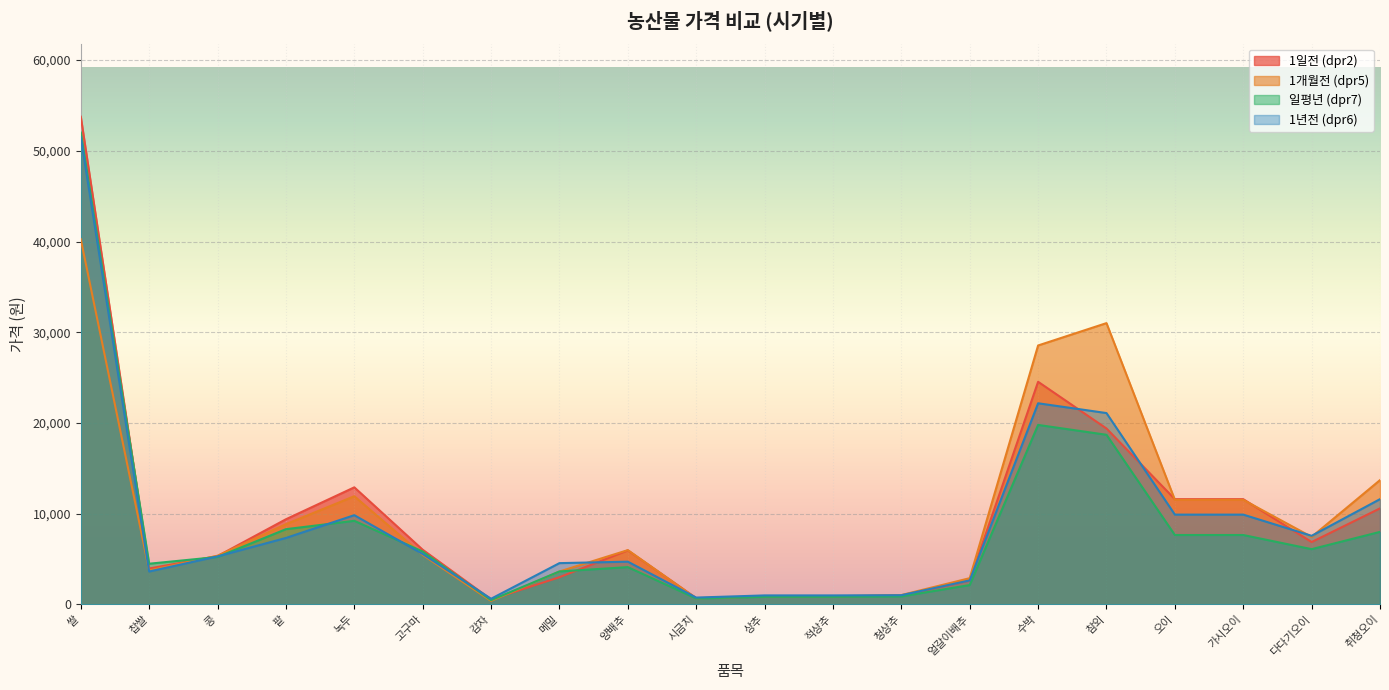

Reading left to right, extract all data points from this chart.

1일전 (dpr2): 53756	3958	5324	9385	12904	6026	550	3000	5956	693	864	864	992	2631	24538	19389	11600	11600	6874	10585
1개월전 (dpr5): 40251	3747	5366	8843	11925	5461	386	3627	5983	674	895	895	1032	2893	28540	31005	11525	11525	7442	13700
일평년 (dpr7): 52011	4485	5229	8292	9214	5830	469	3632	4110	651	832	832	882	2133	19783	18697	7649	7649	6090	7995
1년전 (dpr6): 51505	3628	5293	7325	9836	5556	623	4550	4711	755	992	992	1016	2645	22170	21090	9898	9898	7560	11602